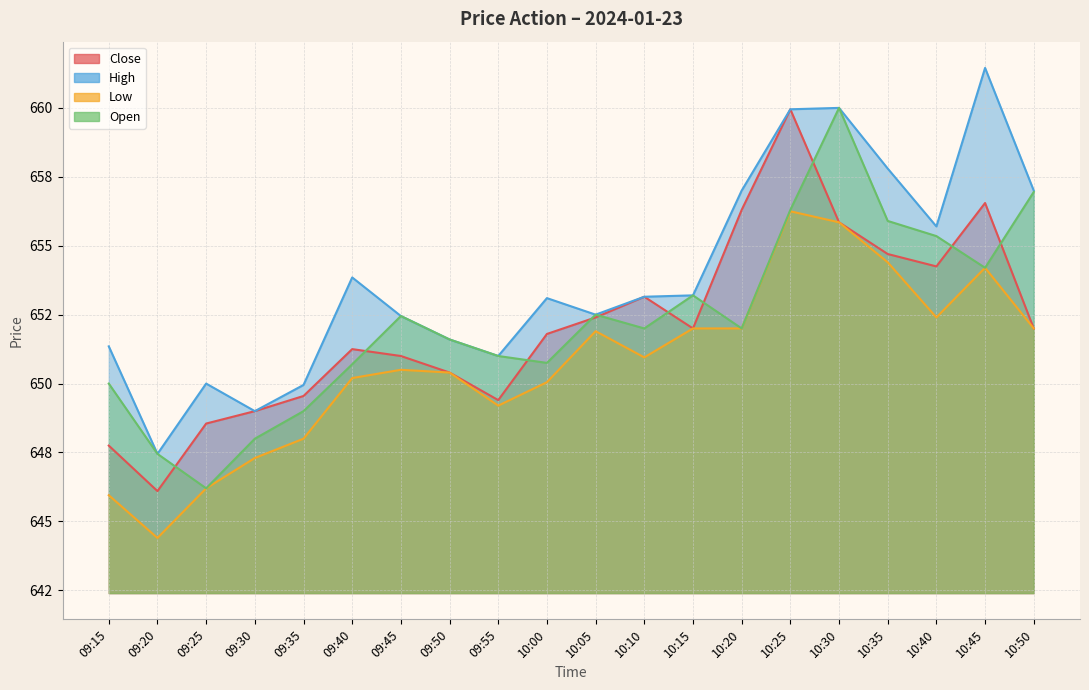

Which series has the widest spread of values?

High